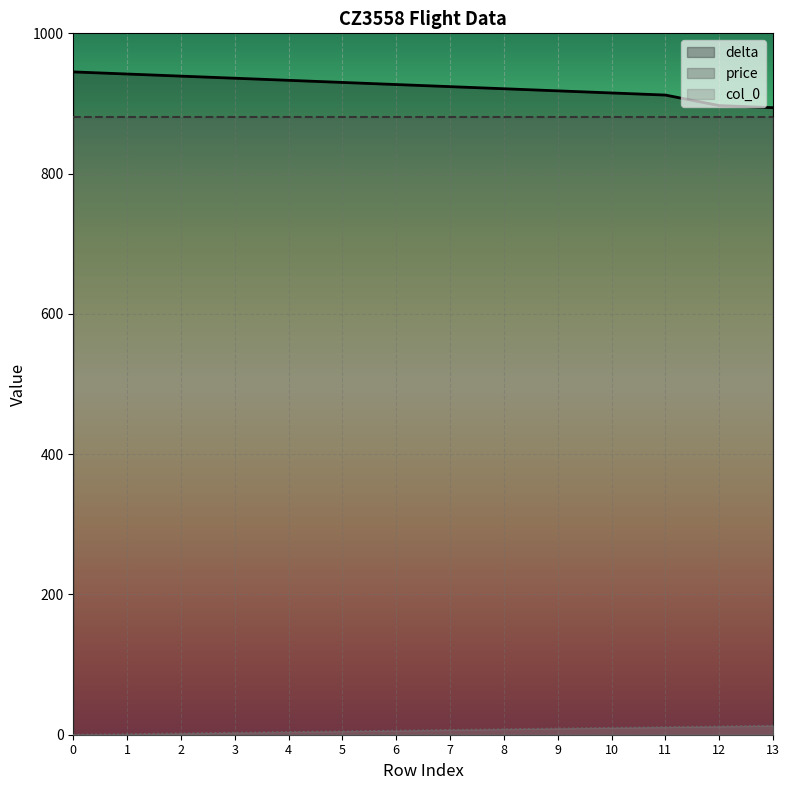

At 12, list the series in order from largest to smallest.

delta, price, col_0